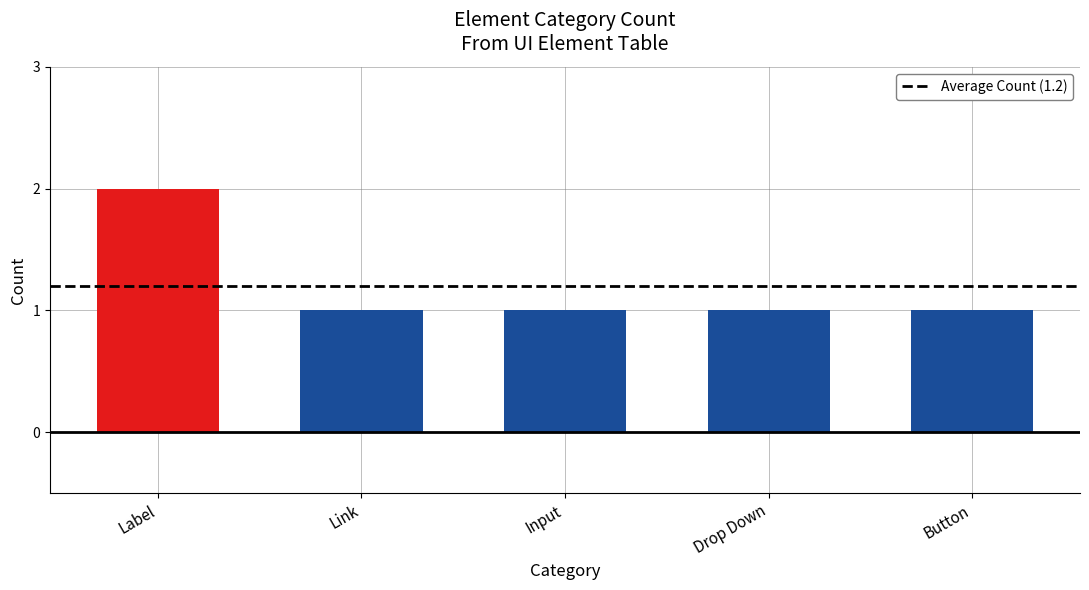

What is the label of the 5th bar from the left?

Button